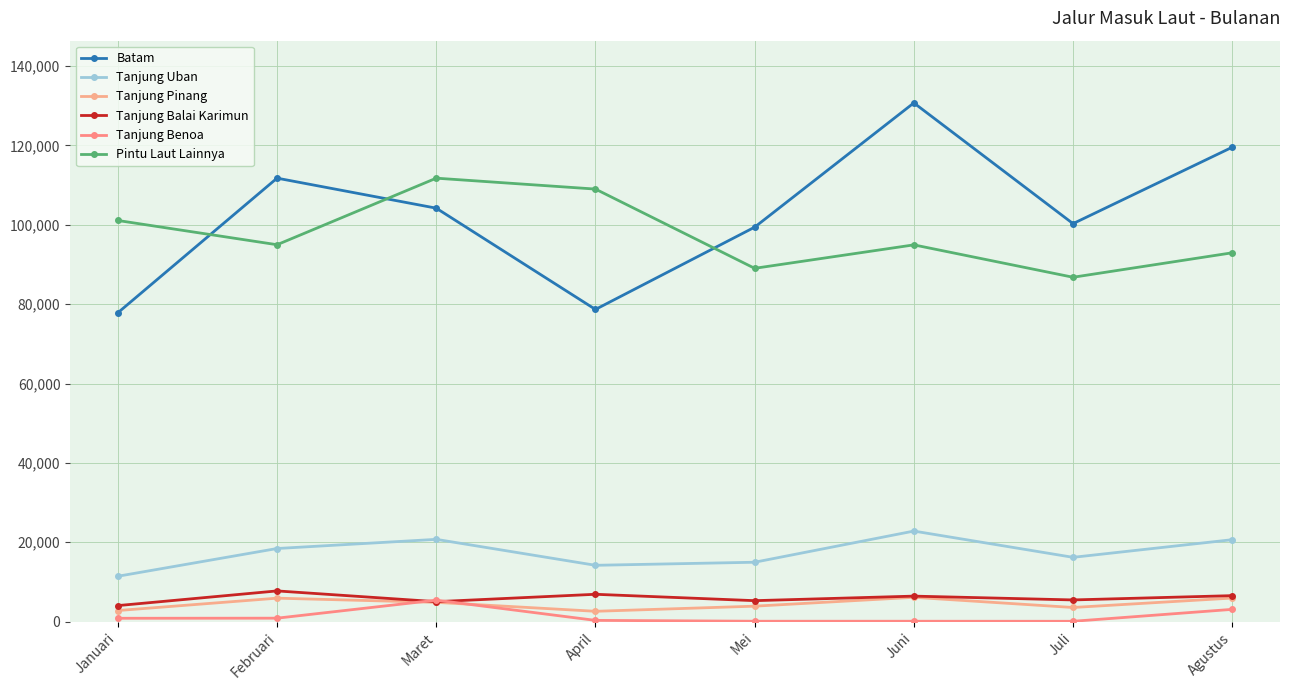

How many times do Batam and Pintu Laut Lainnya cross each other?

3